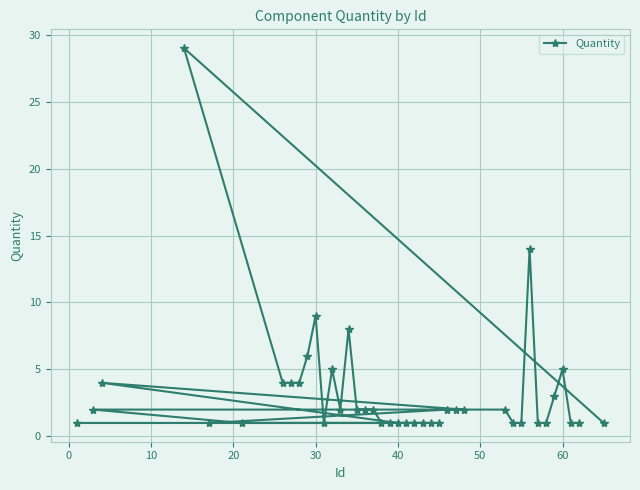

Reading left to right, what are all the values shown in this chart?

1	2	4	29	1	1	4	4	4	6	9	1	5	2	8	2	2	2	1	1	1	1	1	1	1	1	2	2	2	2	1	1	14	1	1	3	5	1	1	1